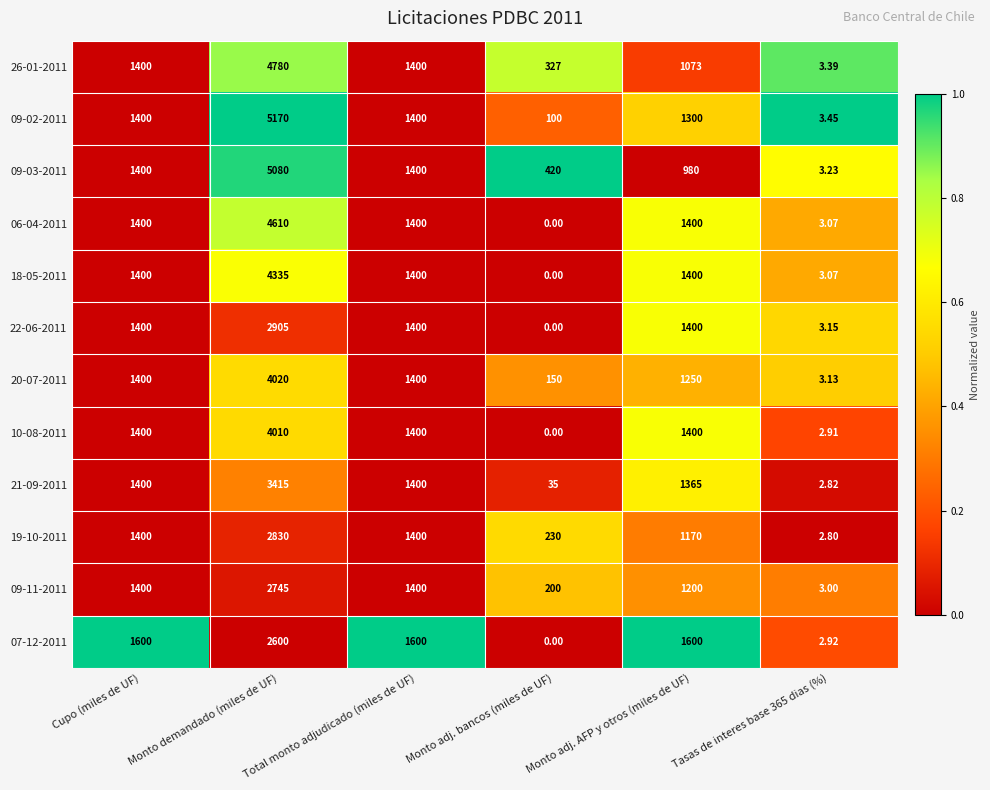

Which label corresponds to the largest value in the chart?

Monto demandado (miles de UF)